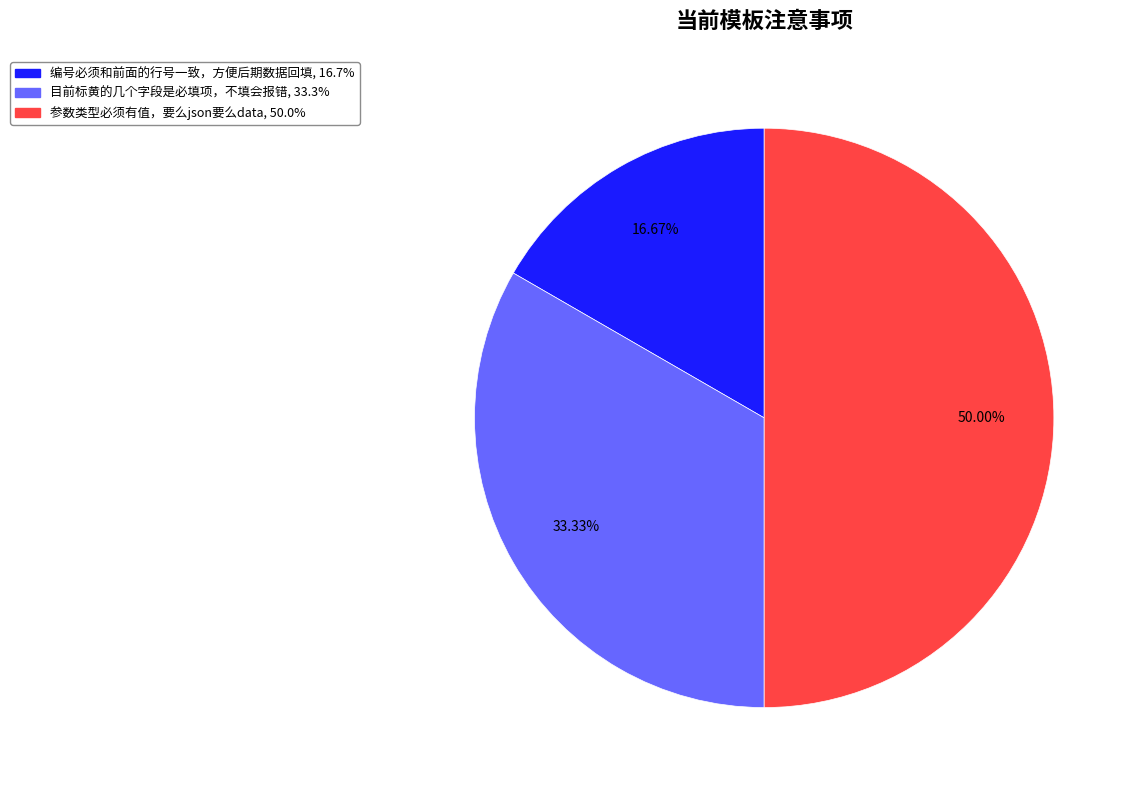

How much of the chart is everything except 目前标黄的几个字段是必填项，不填会报错?

66.7%